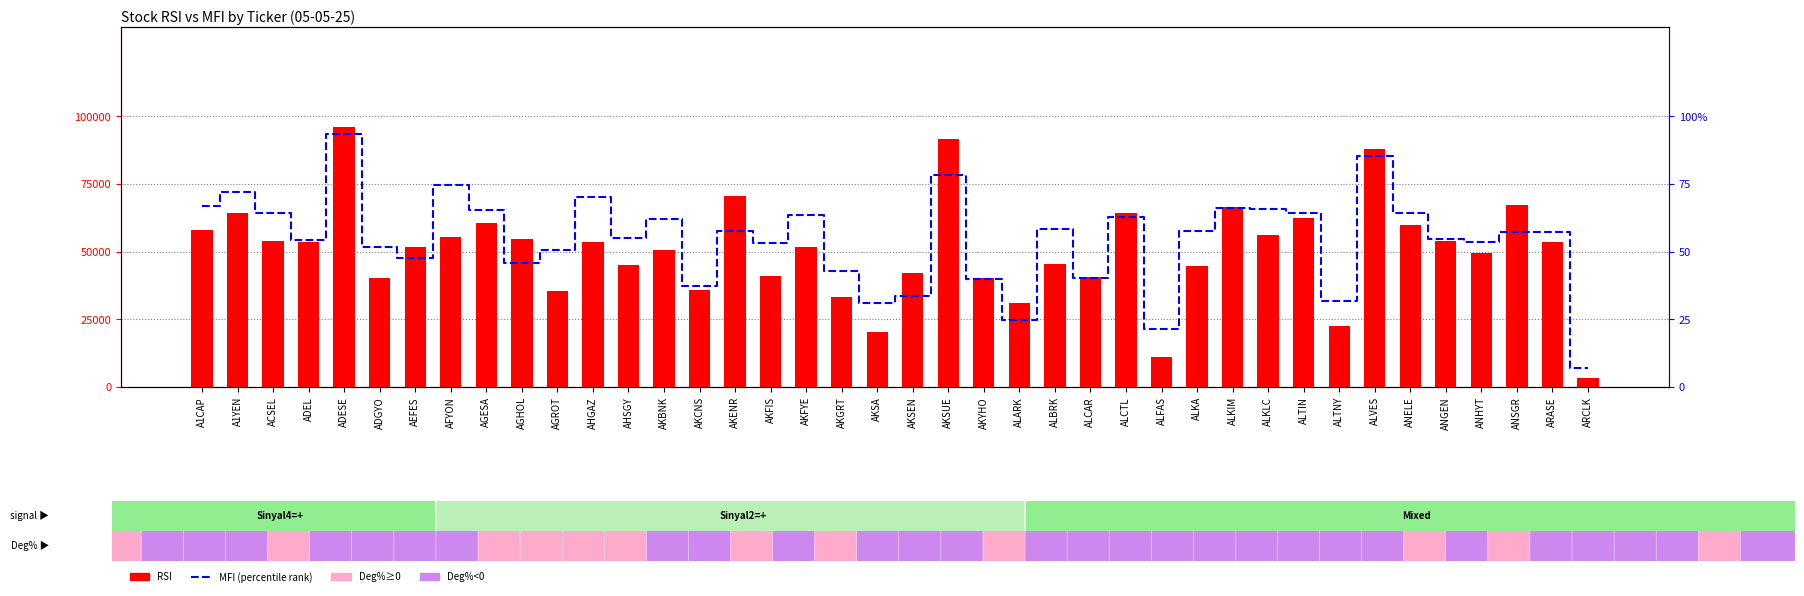

How many groups of bars are there?

40